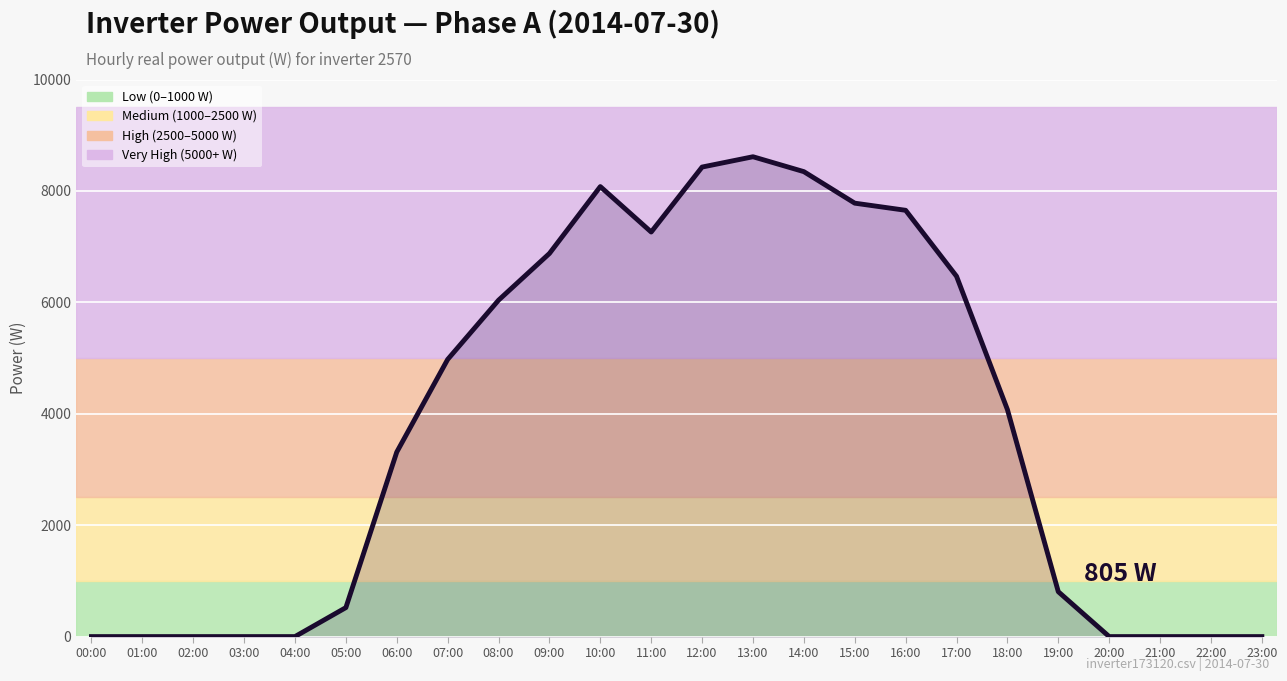

True or false: the data shows 11799.2 at 11:00.

False